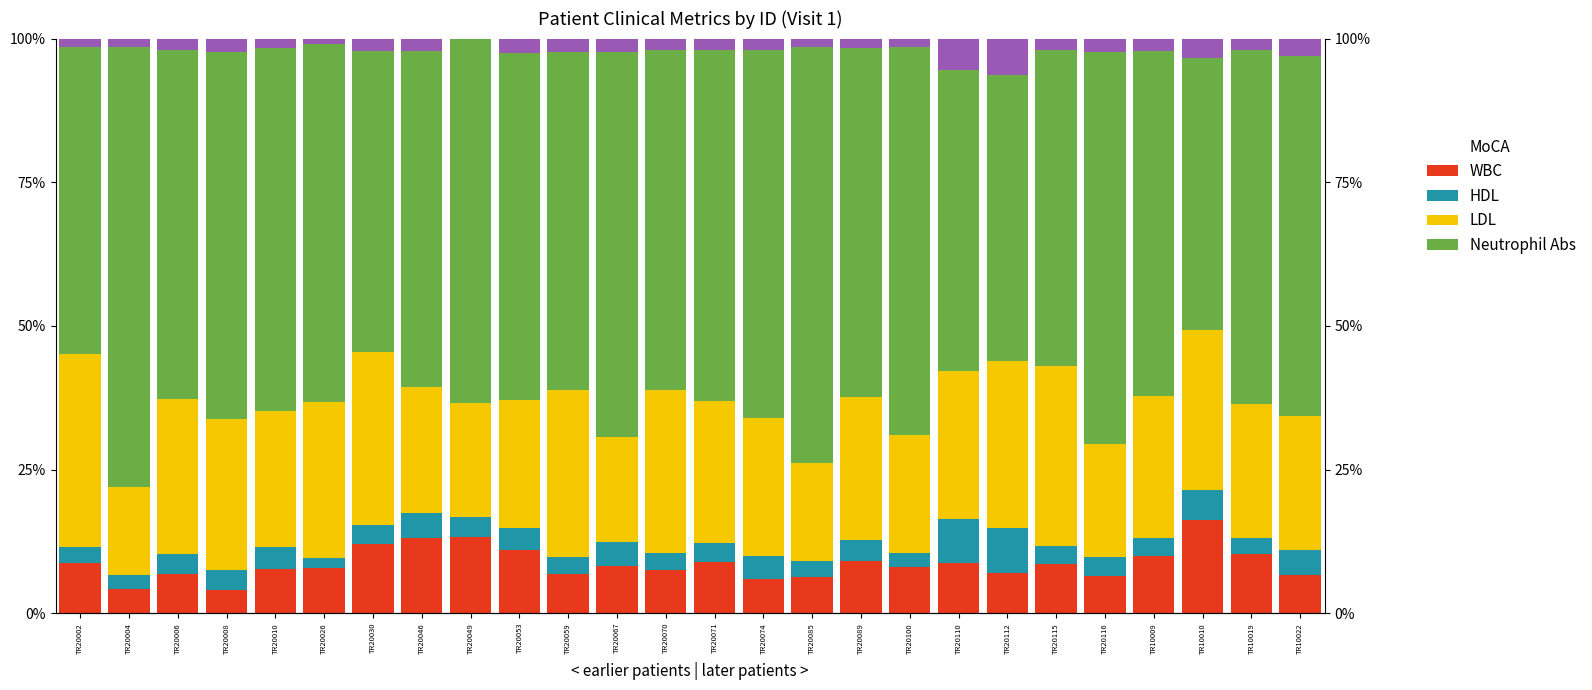

The MoCA series shows 8.2 at TR20067. True or false?

True